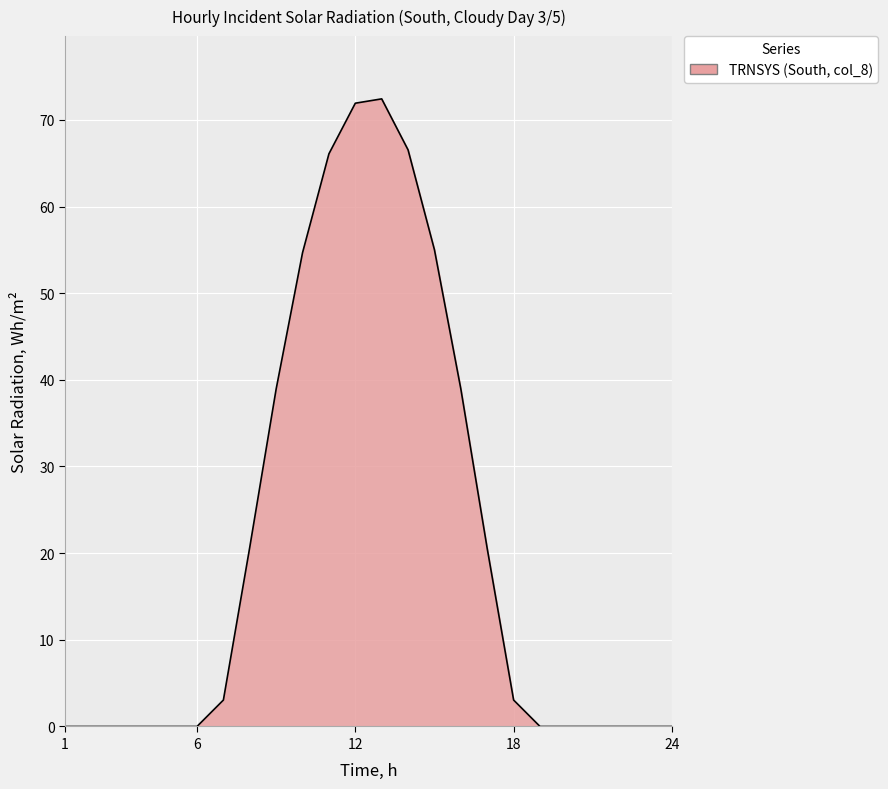

What is the difference between the maximum and minimum values?

72.4